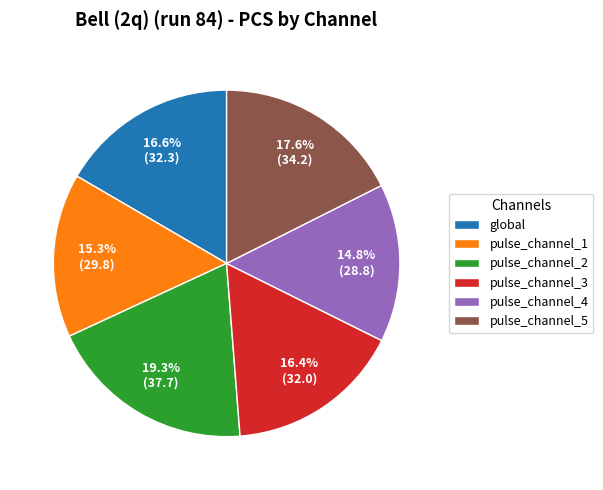

What is the total percentage of pulse_channel_3 and pulse_channel_2?

35.7%